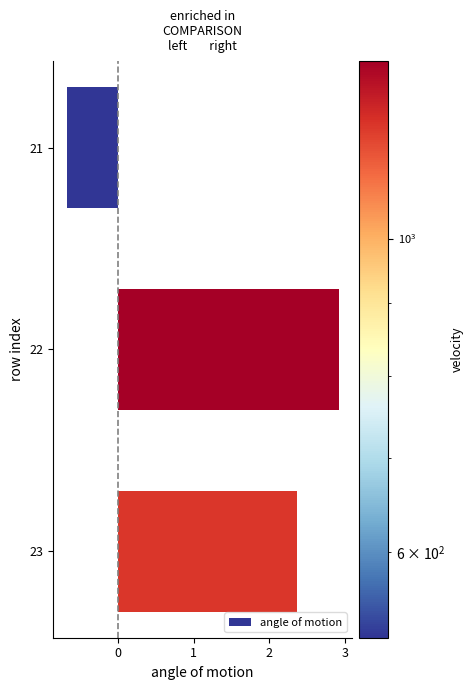

List the labels in order of value, largest first.

22, 23, 21